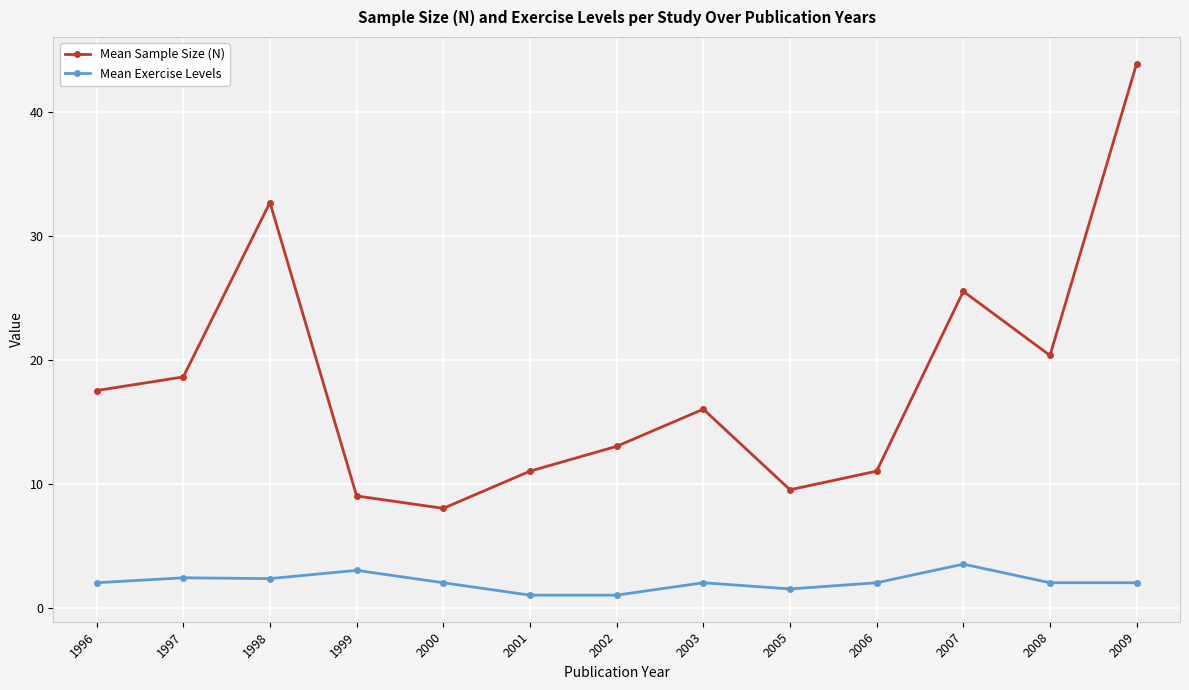

How many interior local valleys does the Mean Sample Size (N) series have?

3